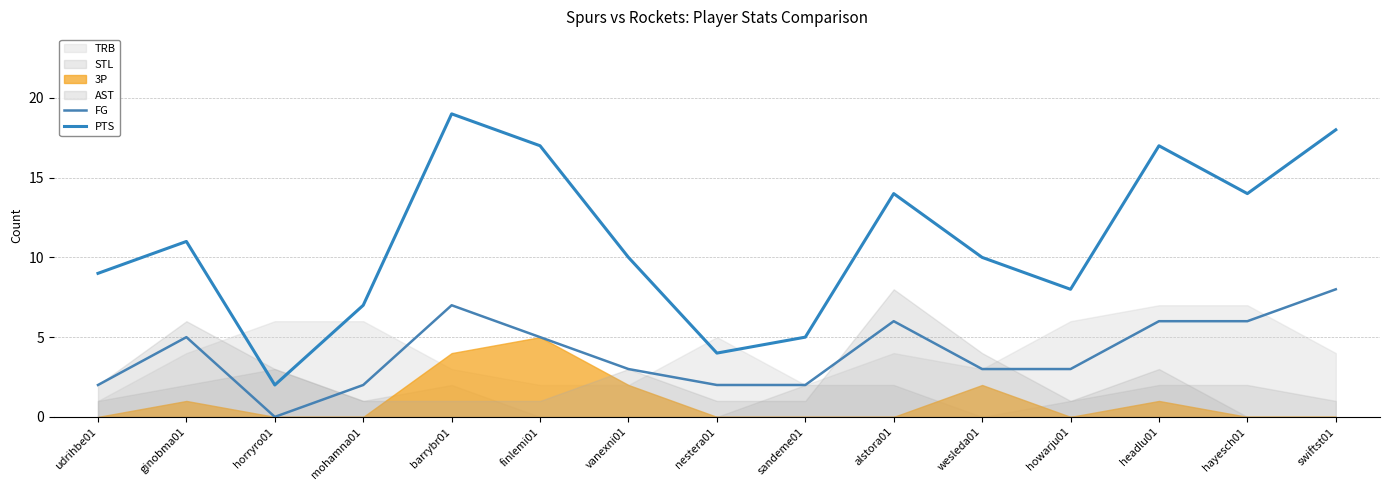

What is the sum of all FG values?

60